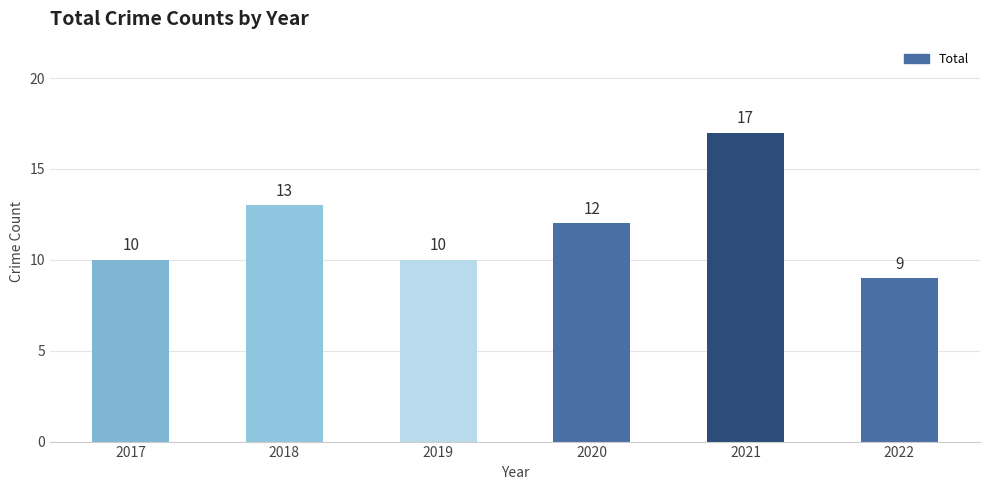

What is the value of the 2nd bar from the left?

13